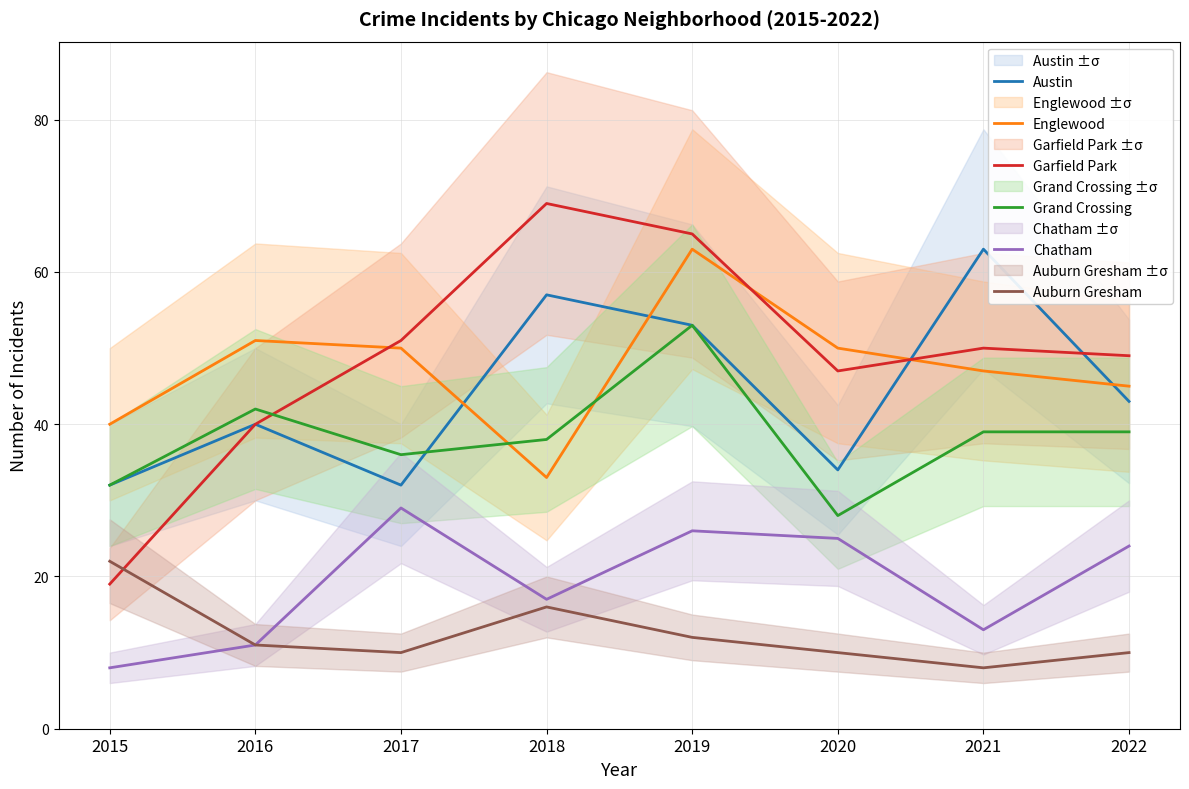

Is the value of Auburn Gresham at 2018 greater than the value of Chatham at 2020?

No